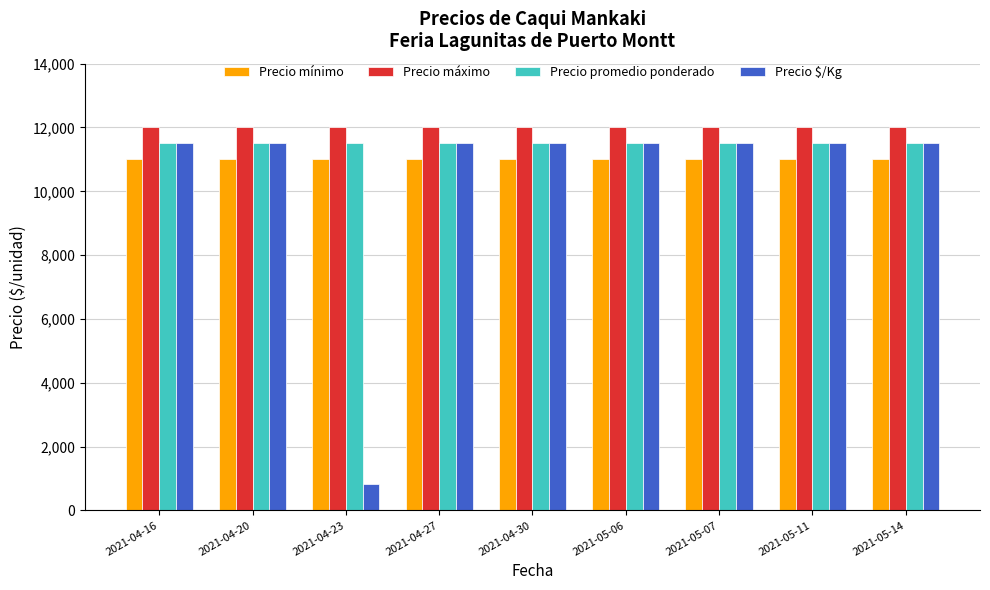

How many data points does each series have?

9